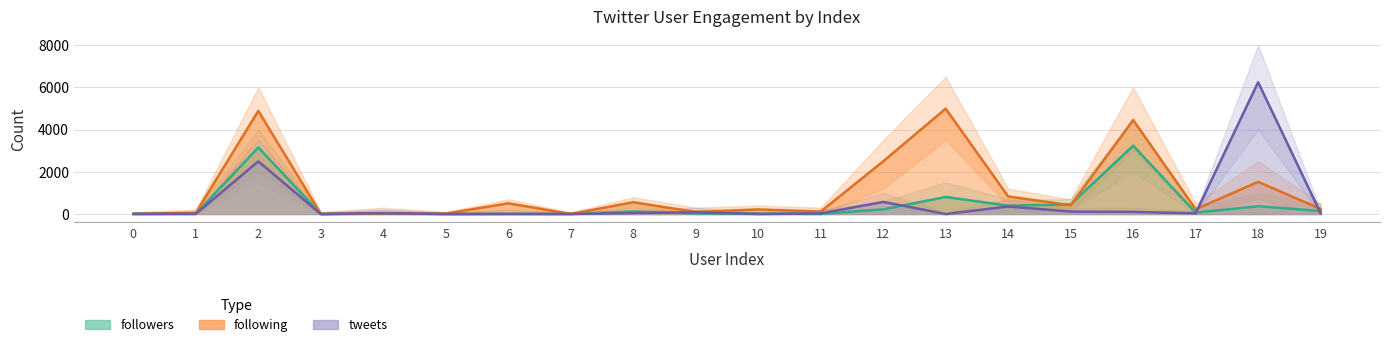

How many intersections are there between following and followers?

4